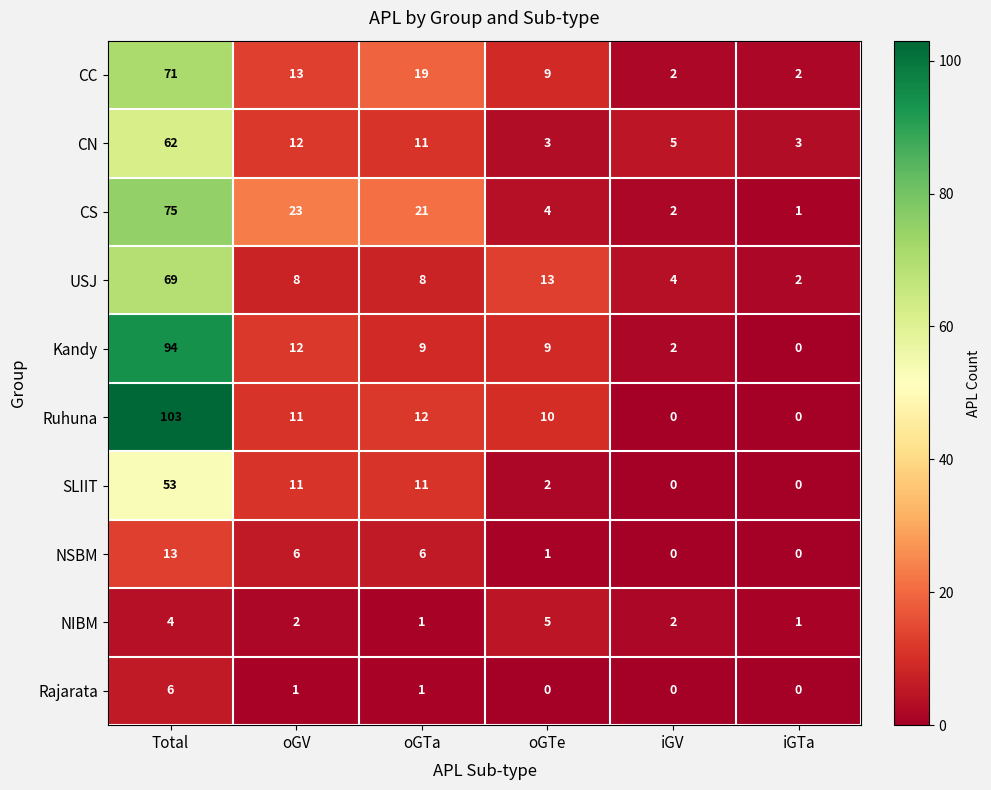

At which label does Ruhuna reach its peak?

Total